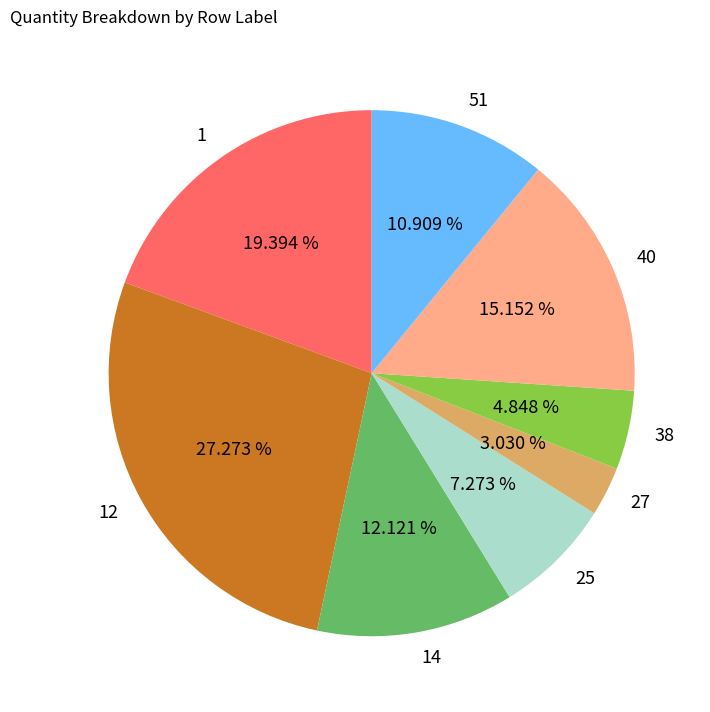

What portion of the pie excludes 12?

72.7%